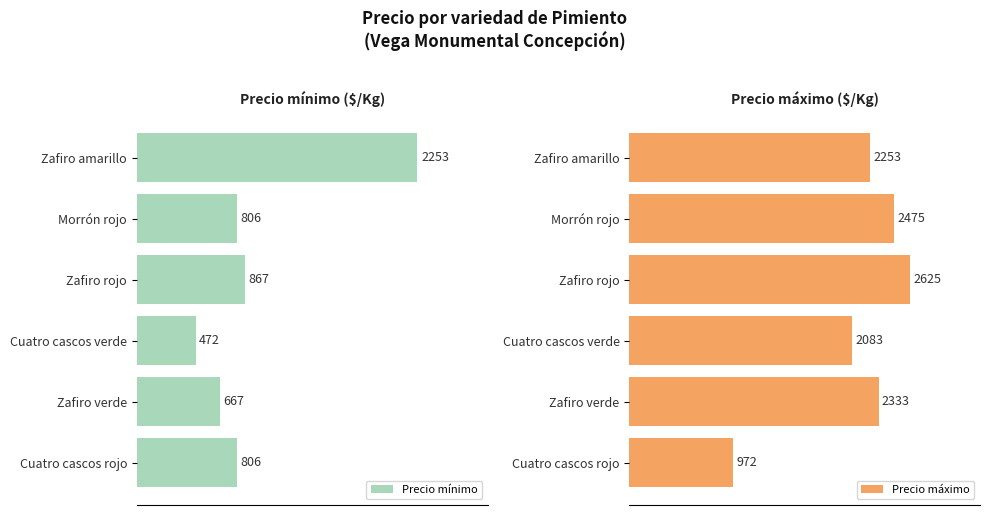

Which category has the lowest value in the Precio máximo series?

Cuatro cascos rojo